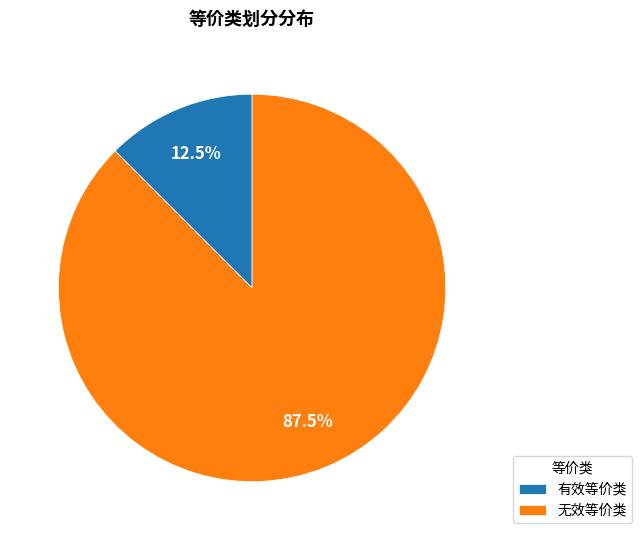

Which slice is the smallest?

有效等价类